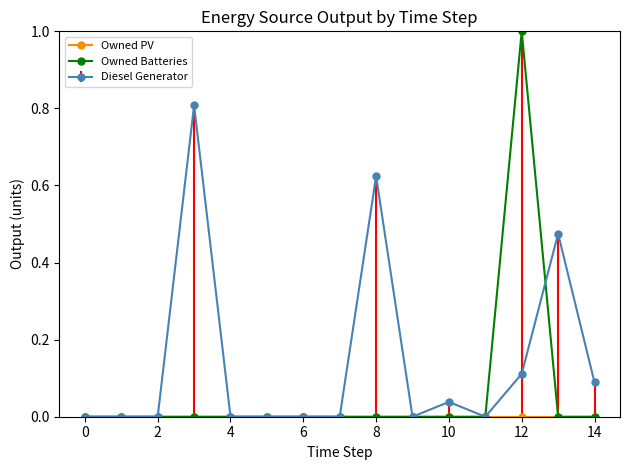

Which series has the largest total across all categories?

Diesel Generator